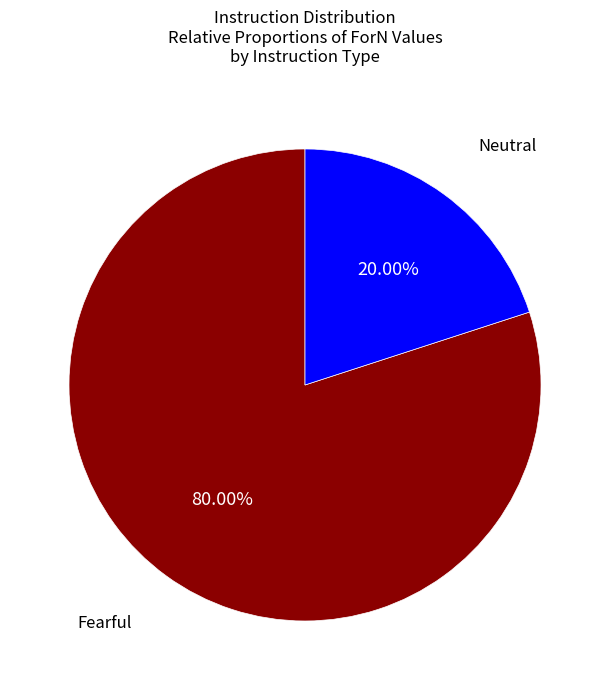

Does any single category account for the majority?

Yes